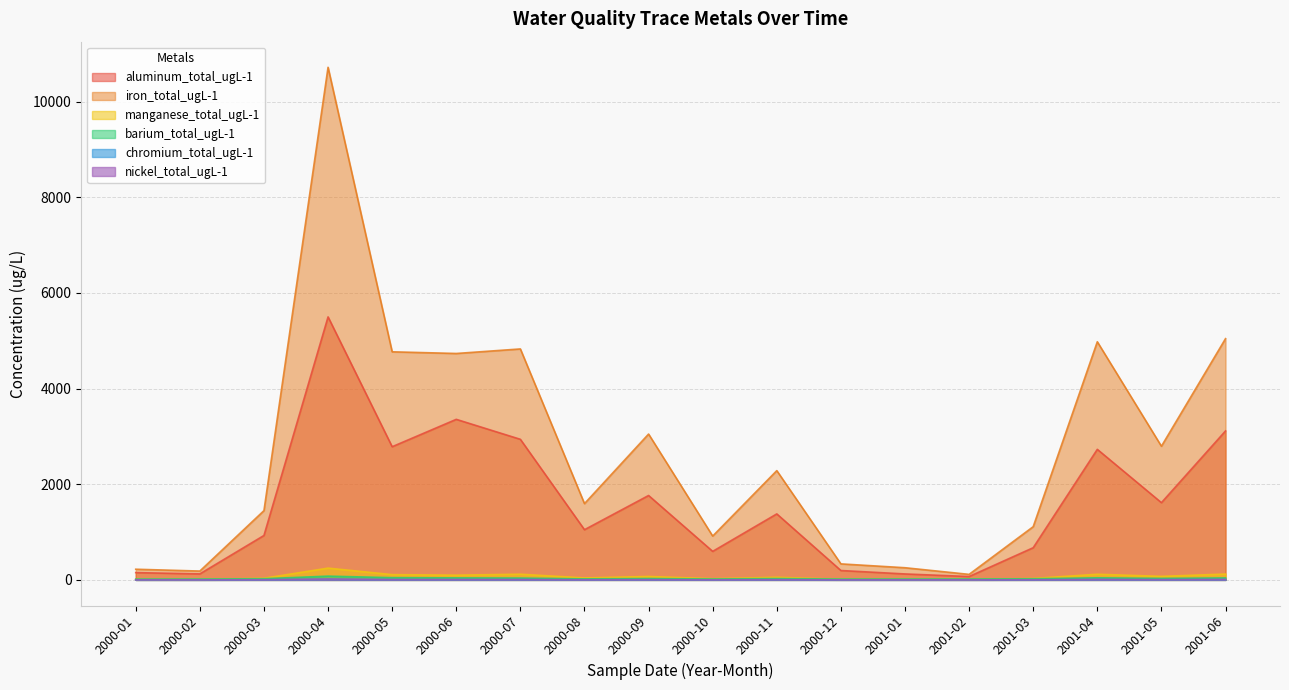

True or false: chromium_total_ugL-1 and aluminum_total_ugL-1 intersect in this chart.

False